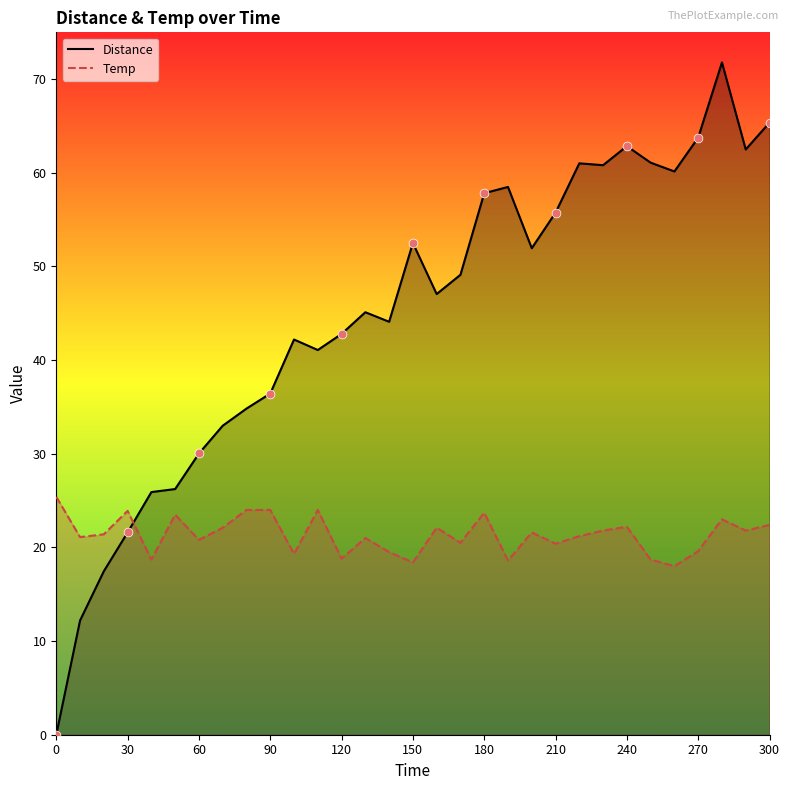

Which series has the largest total across all categories?

Distance